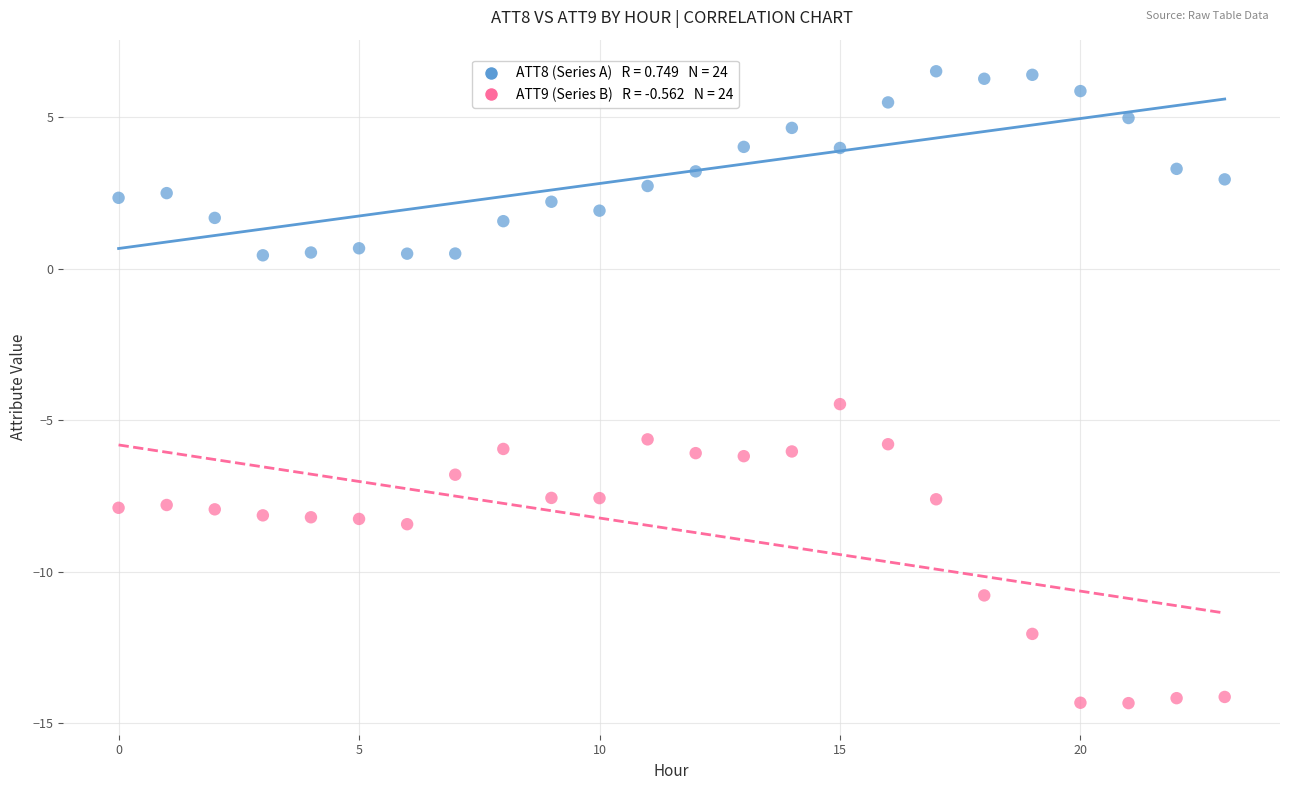

Across all series, what Y value is closest to -3?

-4.5